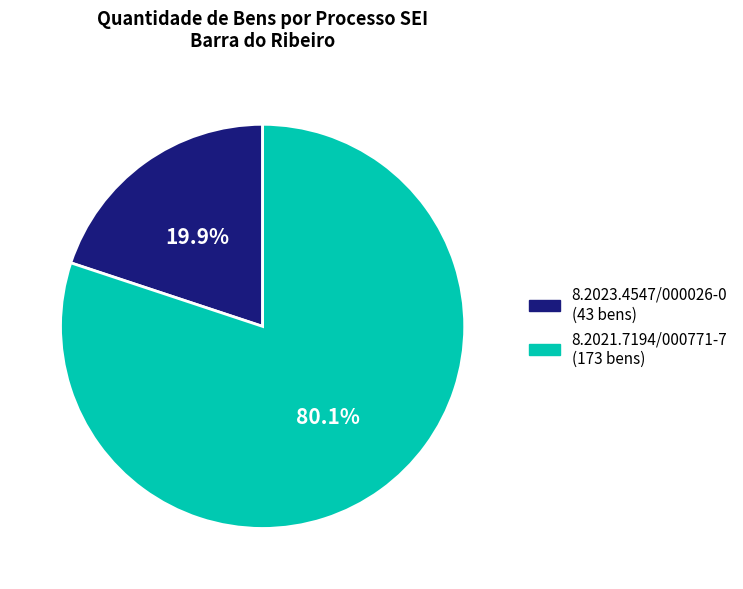

Does 8.2021.7194/000771-7 represent more than half of the total?

Yes